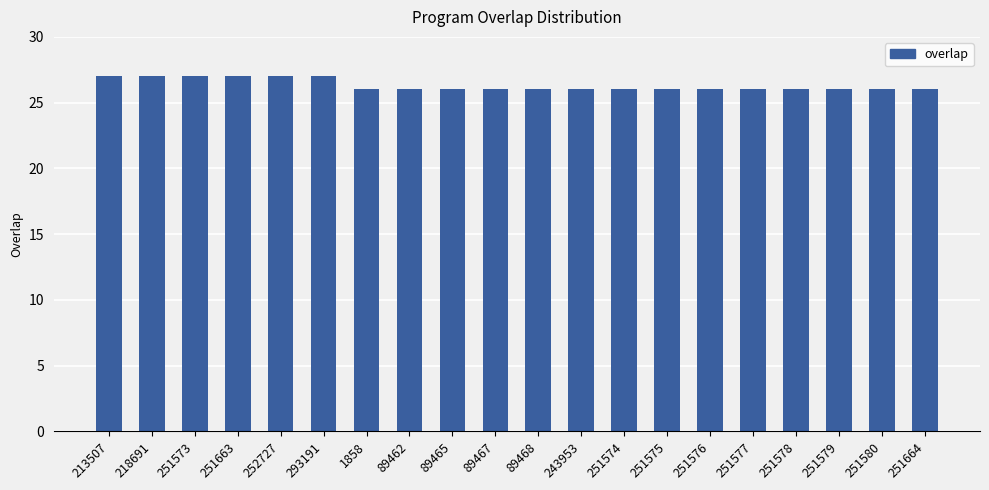

Are the bars grouped side by side (vs. stacked)?

No